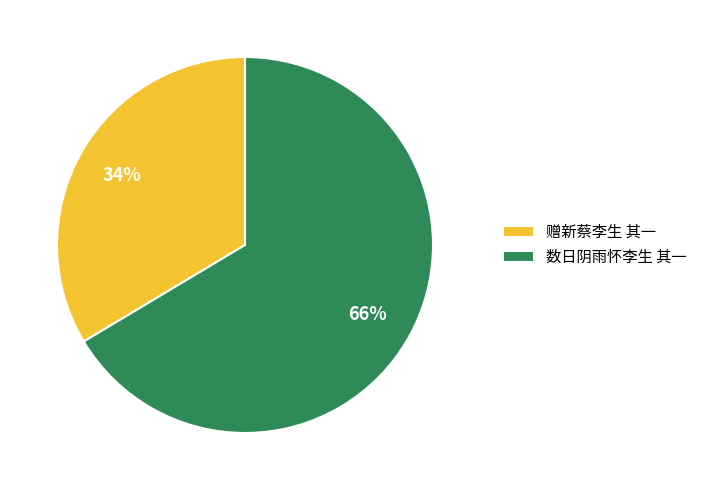

Is there any slice that represents more than half of the pie?

Yes